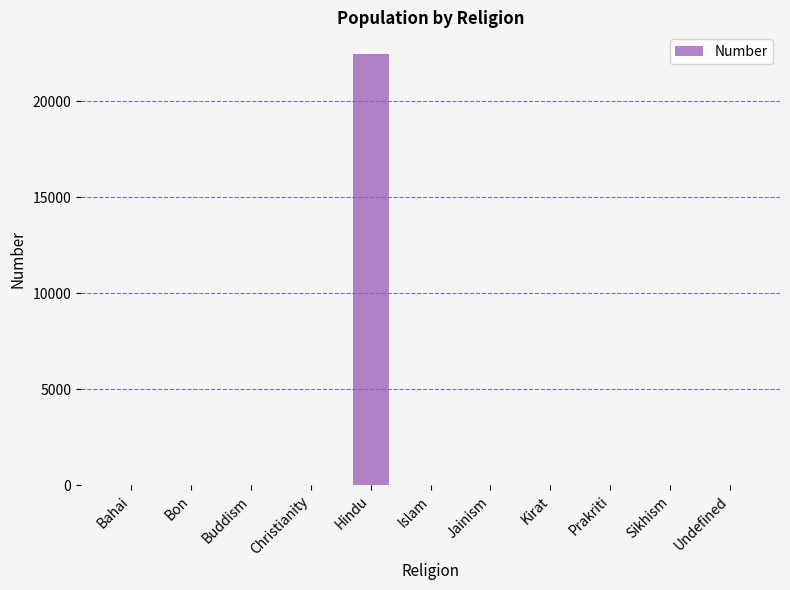

At which category does the chart reach its peak across all series?

Hindu